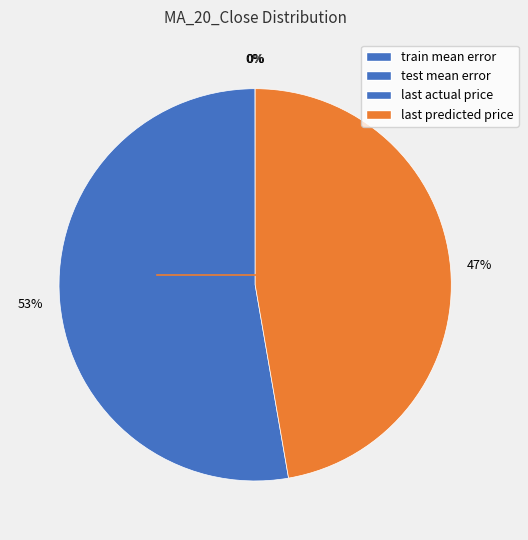

How many slices are in this pie chart?

4